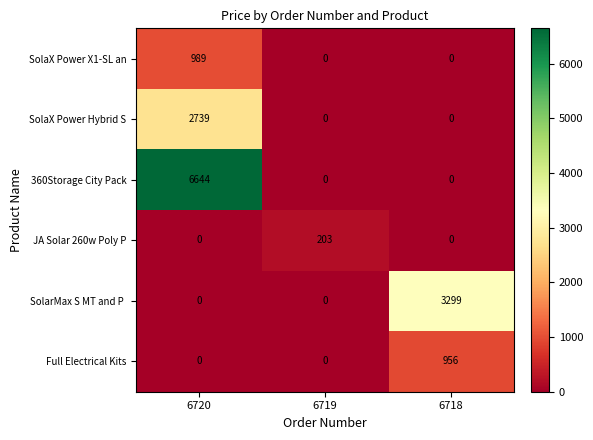

How many values in SolaX Power Hybrid S are above zero?

1